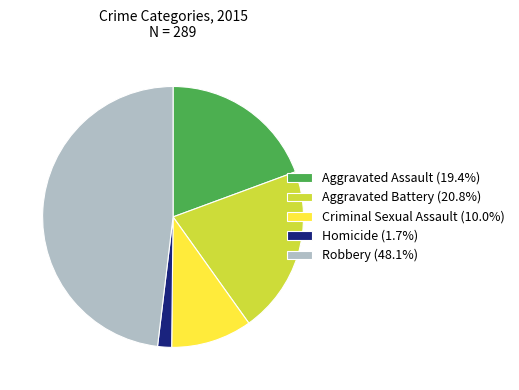

Count the number of slices in the pie.

5